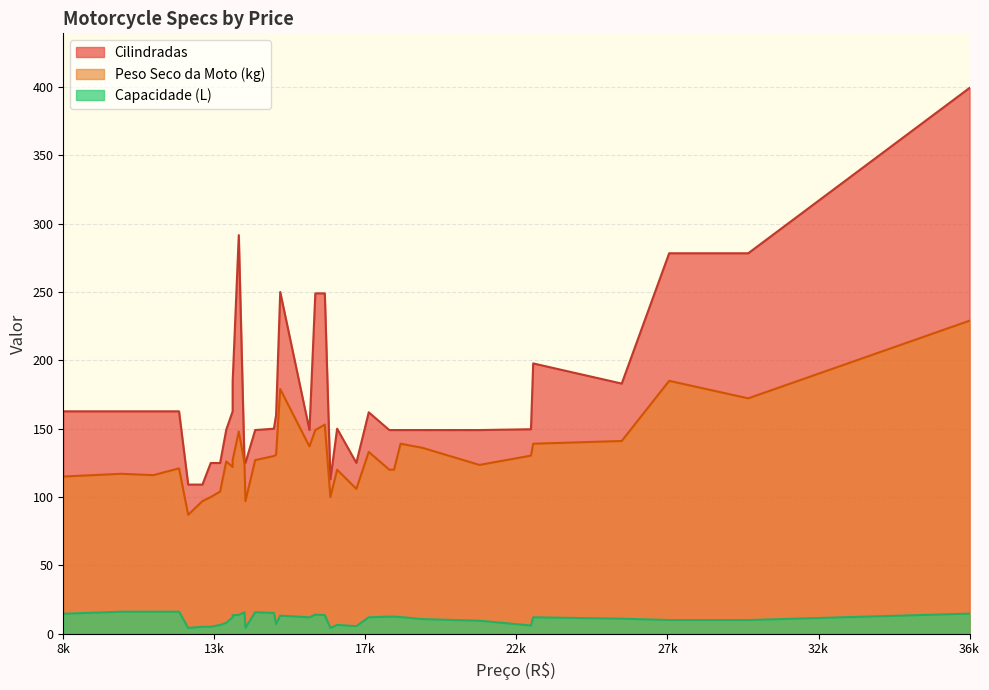

At which label does Cilindradas reach its peak?

36k